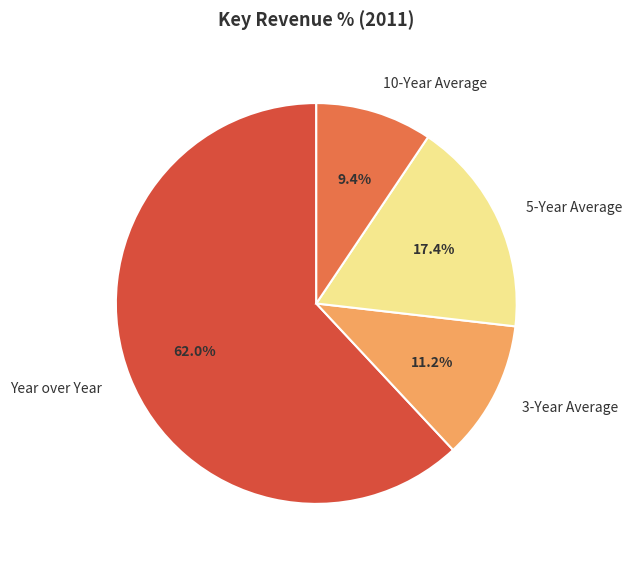

True or false: Year over Year accounts for 62% of the total.

True